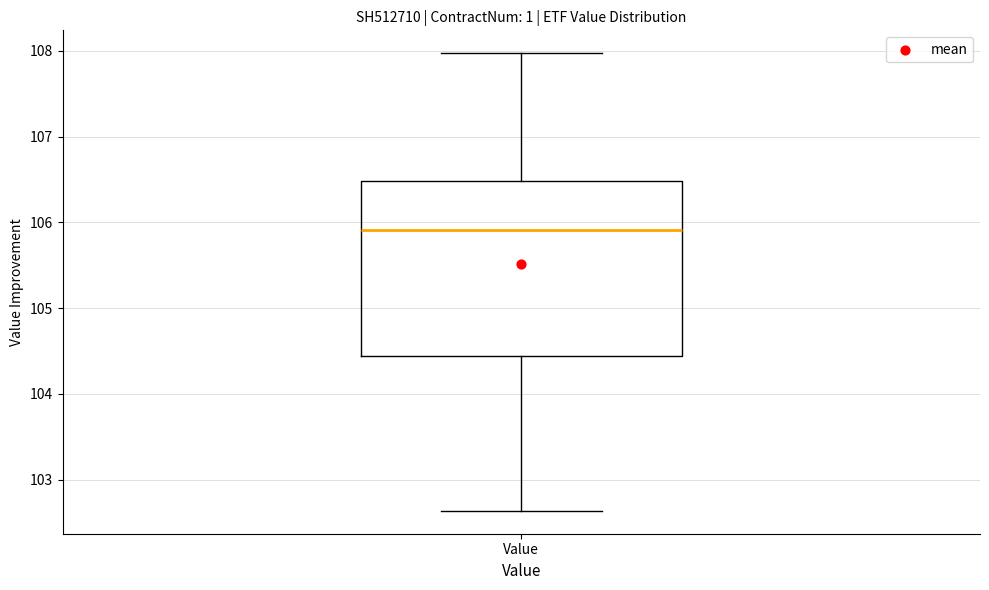

Where does the median line of the box for Value sit on the y-axis? The values are not printed on the chart, so give them approximately, as read against the axis.

105.9